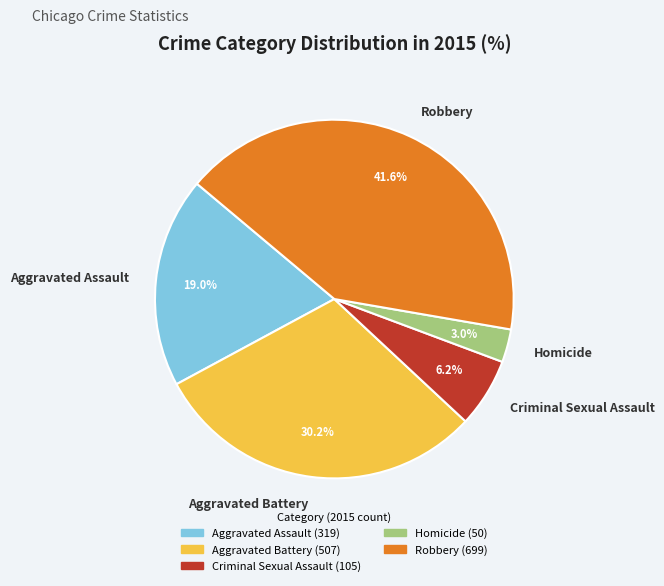

How many segments does this pie chart have?

5